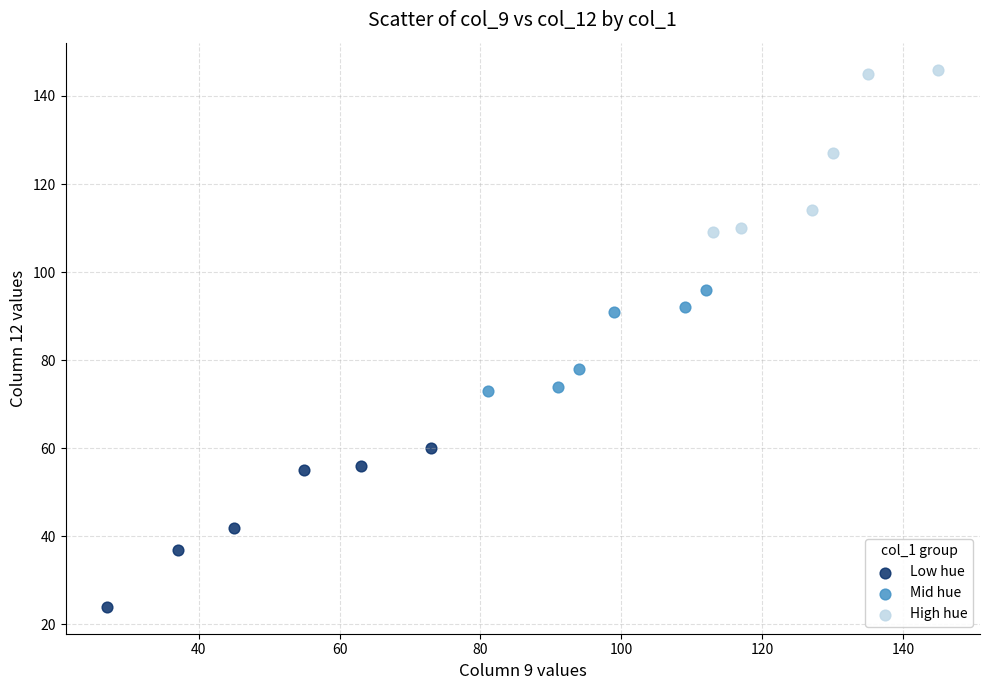

What are all the series names shown in the legend?

Low hue, Mid hue, High hue